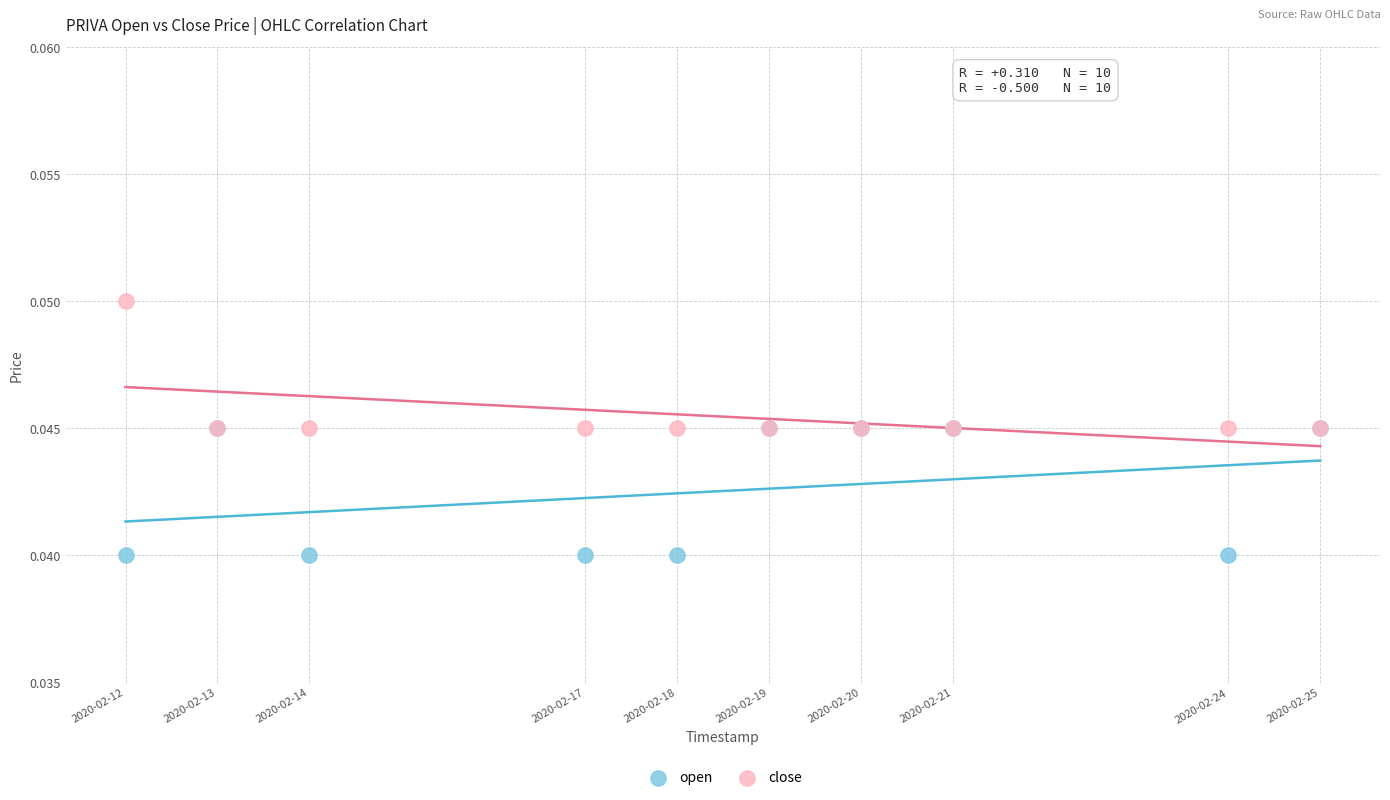

What are all the series names shown in the legend?

open, close